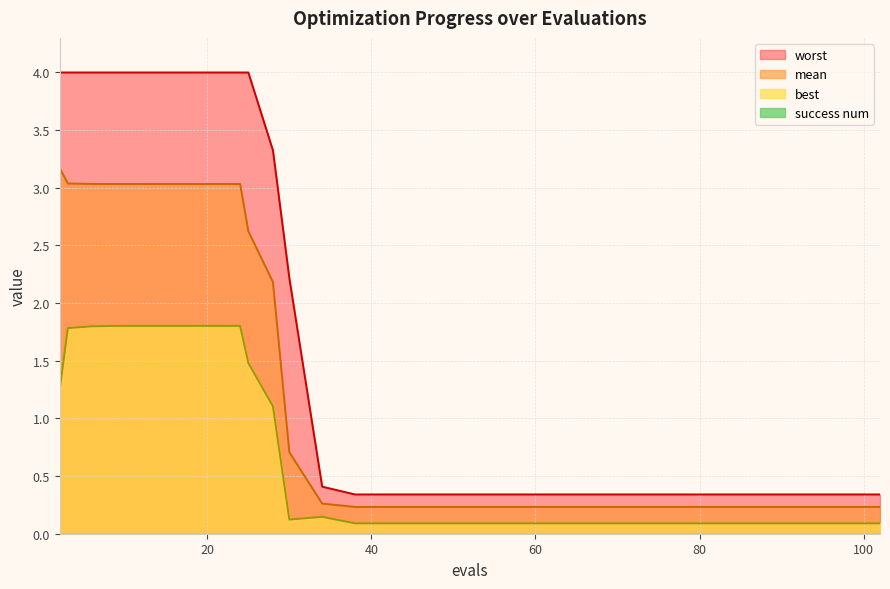

Which series has the largest total across all categories?

worst